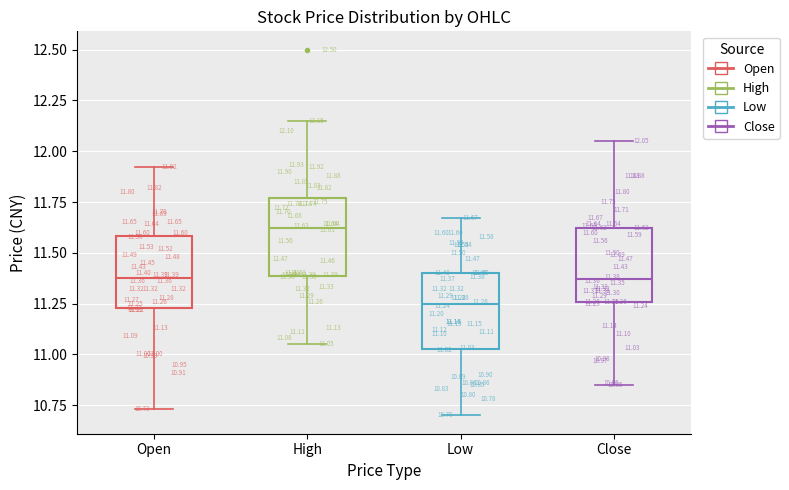

Which box has the lowest median line?

Low